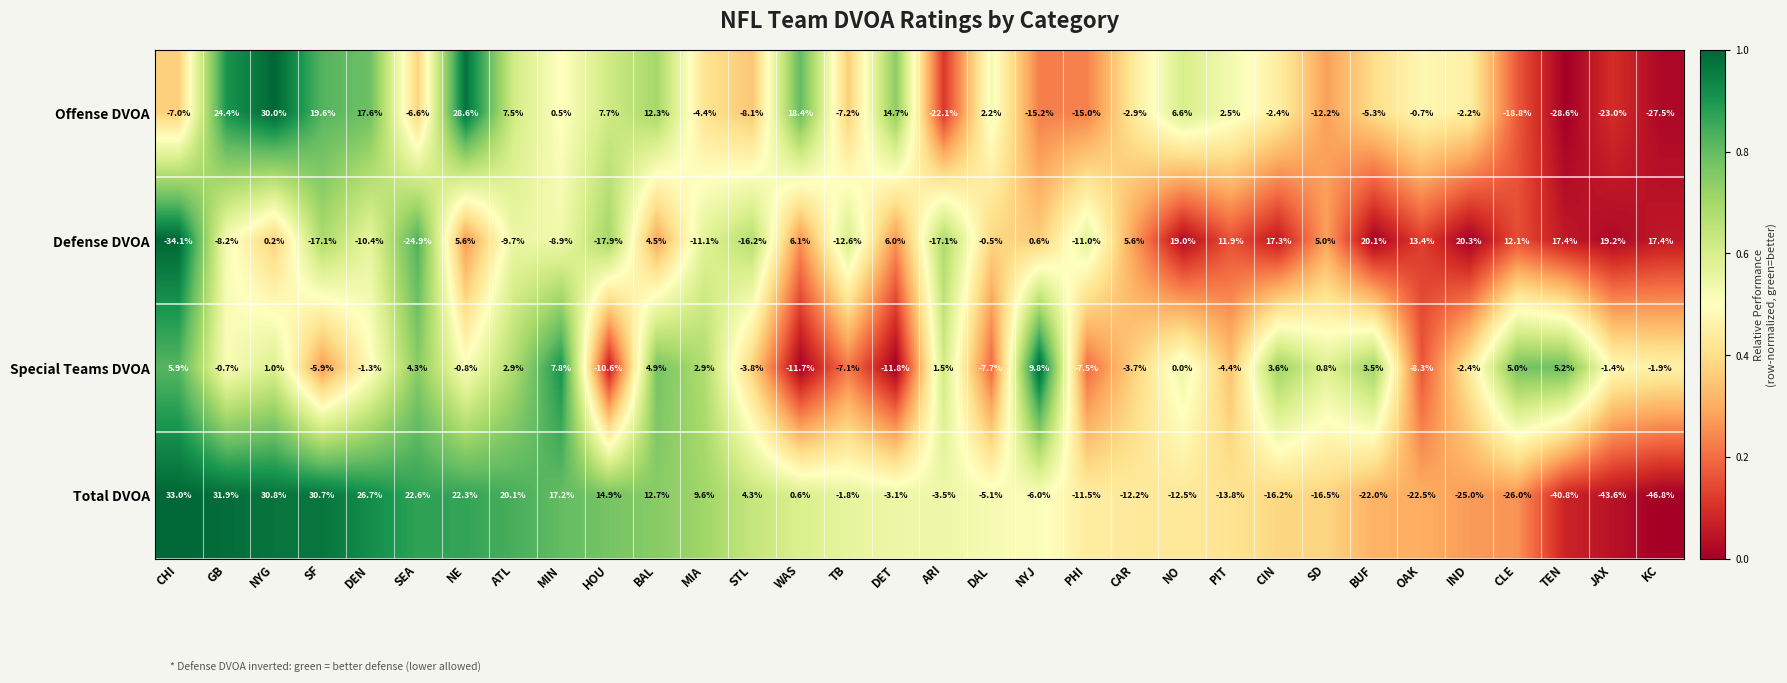

What is the difference between the maximum and second lowest values in the Offense DVOA series?

57.5